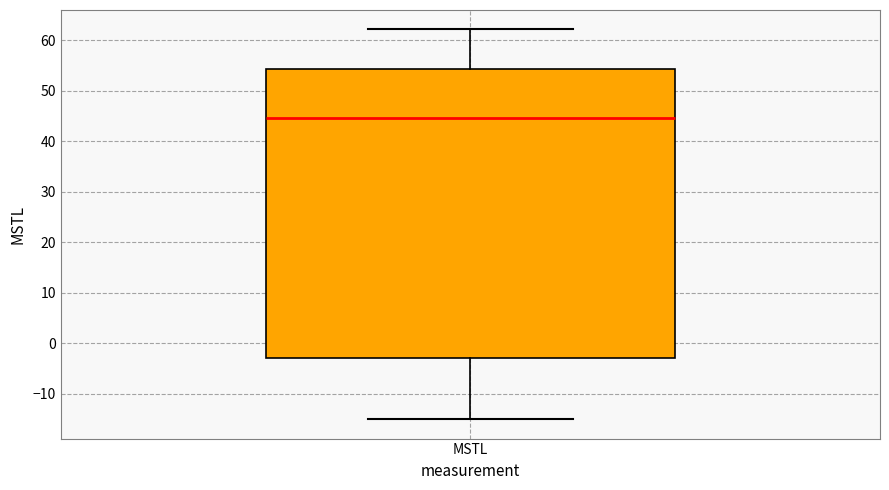

Read this box plot against the y-axis: the position of the median line, the range covered by the box, and the ends of both whiskers. The values are not printed on the chart, so give them approximately, as read against the axis.

median 45, box -3 to 54, whiskers -15 to 62